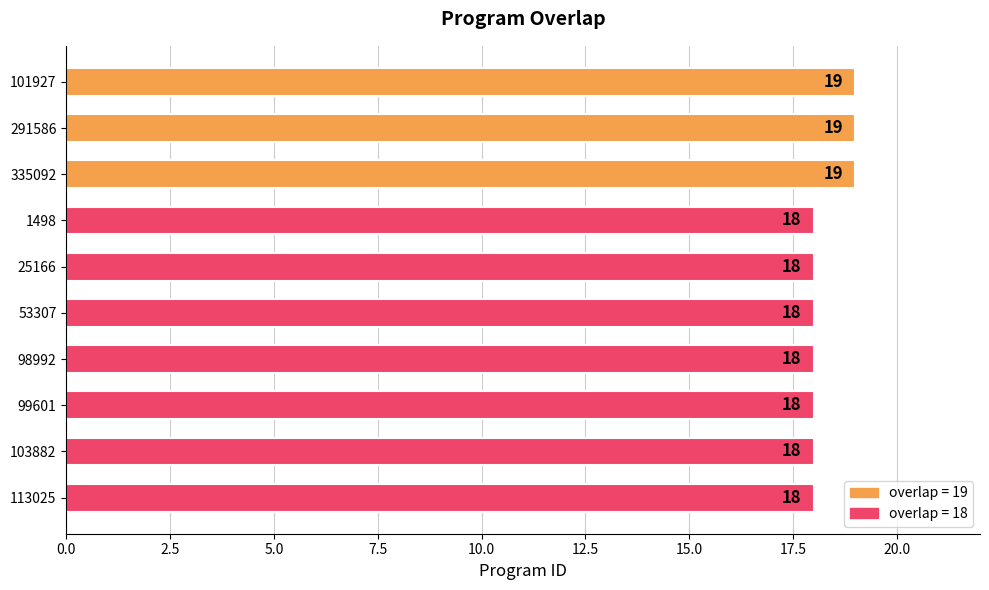

Does the chart contain any negative values?

No